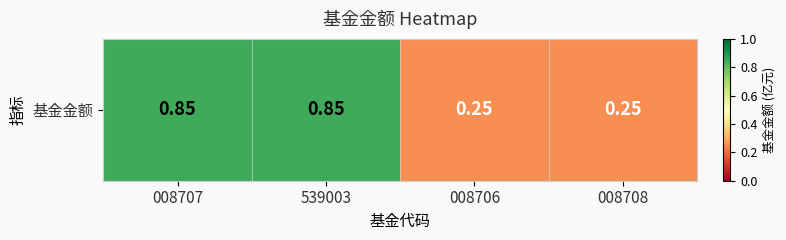

The chart shows a value of 0.8 at 008707. True or false?

True